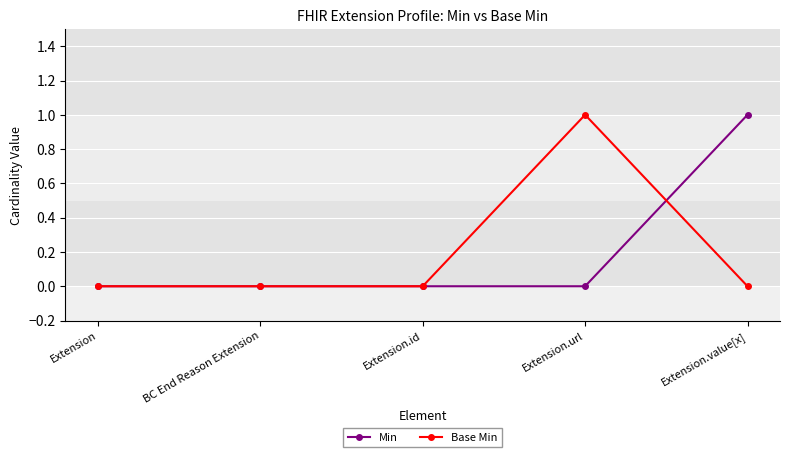

Rank the series at Extension.value[x] from lowest to highest value.

Base Min, Min